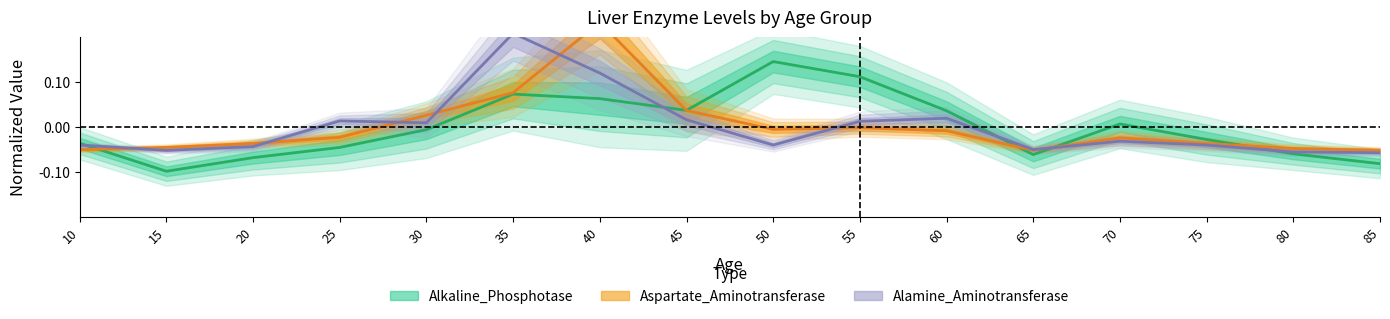

How many data points in Alamine_Aminotransferase are above 0?

7